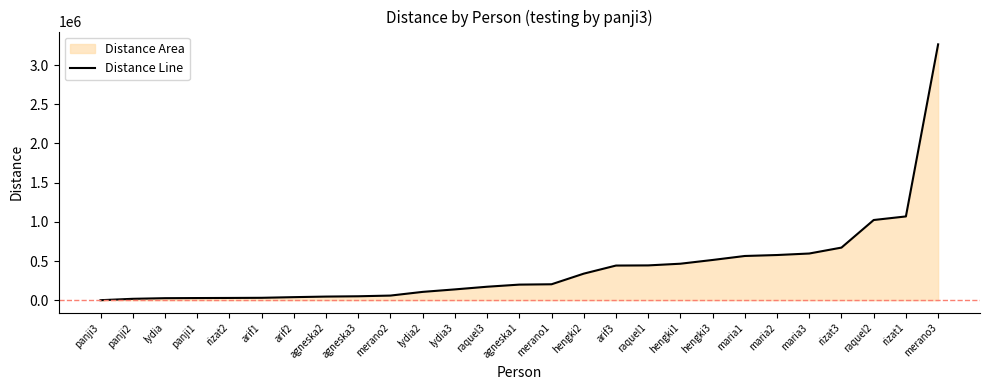

What is the label of the 16th point from the right?

lydia3